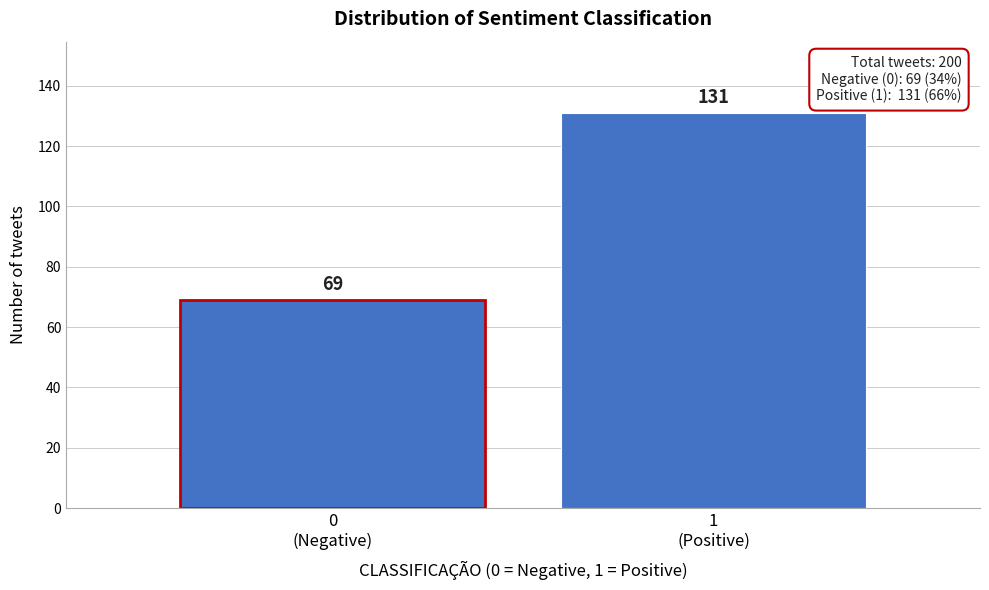

Reading right to left, extract all data points from this chart.

131	69